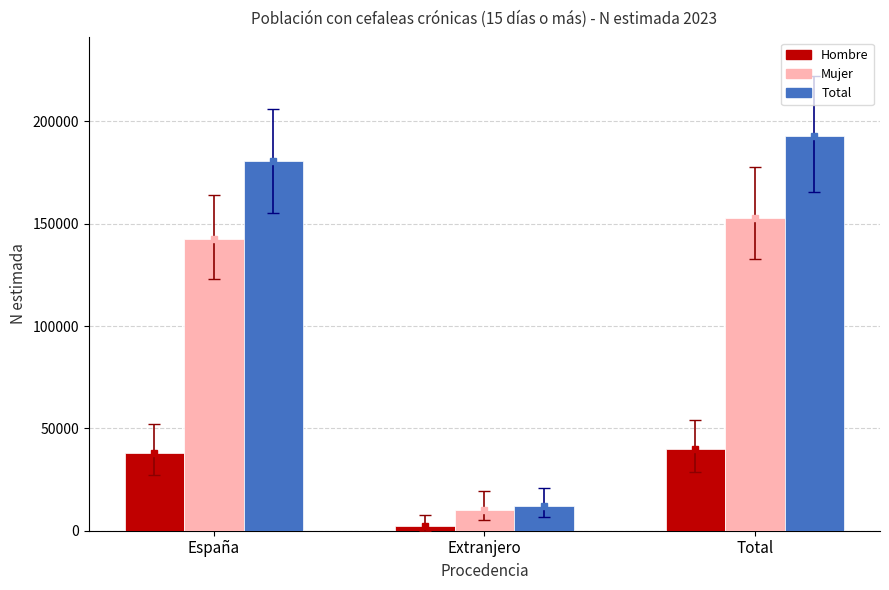

Rank the series by their average value, from lowest to highest.

Hombre, Mujer, Total